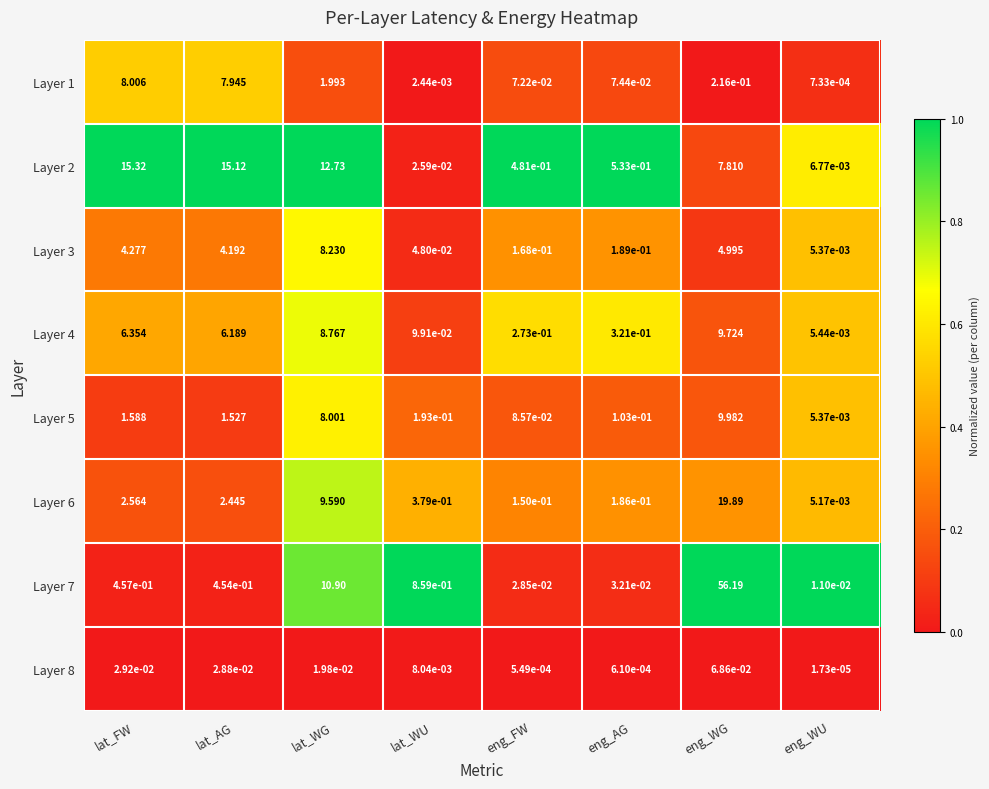

Which series changed the most between lat_WU and eng_WG?

Layer 7